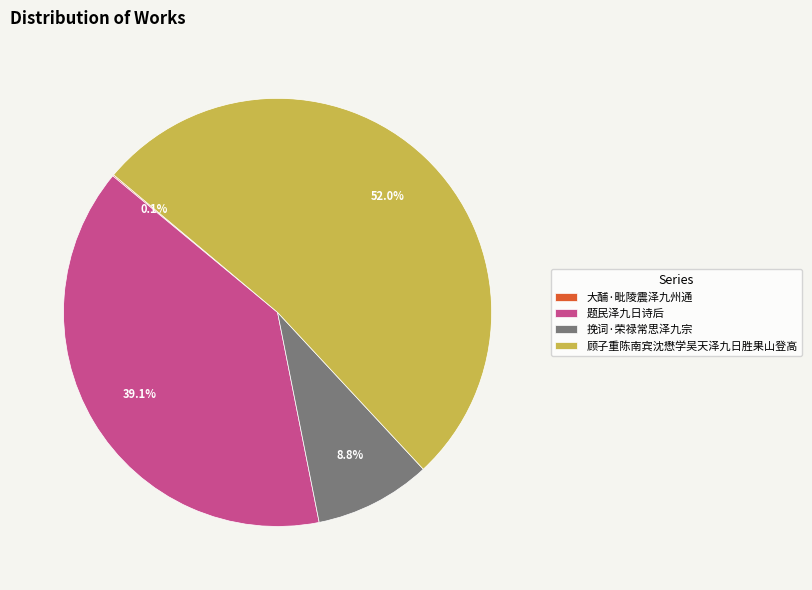

To the nearest percent, what is the difference between the 顾子重陈南宾沈懋学吴天泽九日胜果山登高 and 题民泽九日诗后 slice percentages?

13%